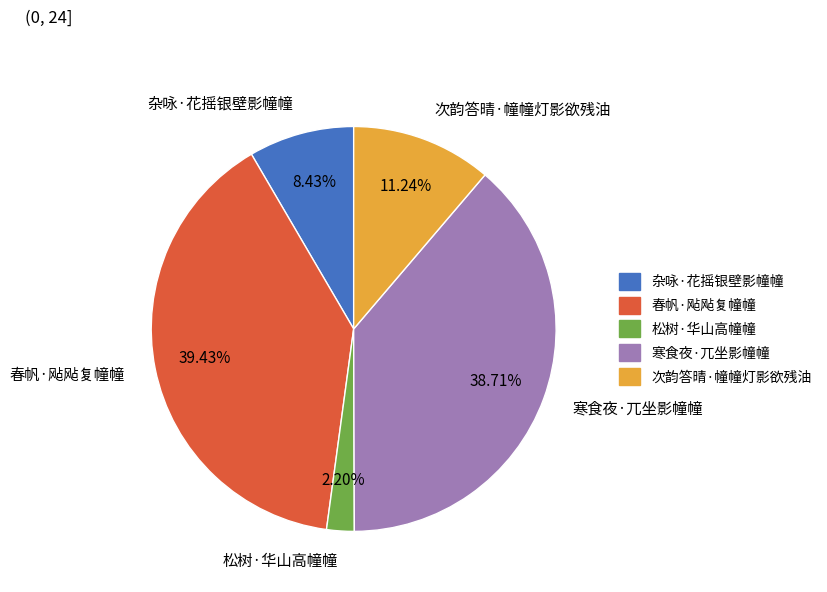

How many slices are in this pie chart?

5